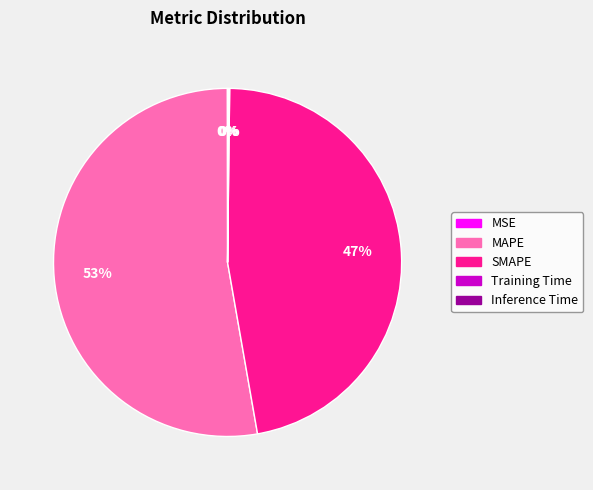

What is the largest slice in the pie chart?

MAPE